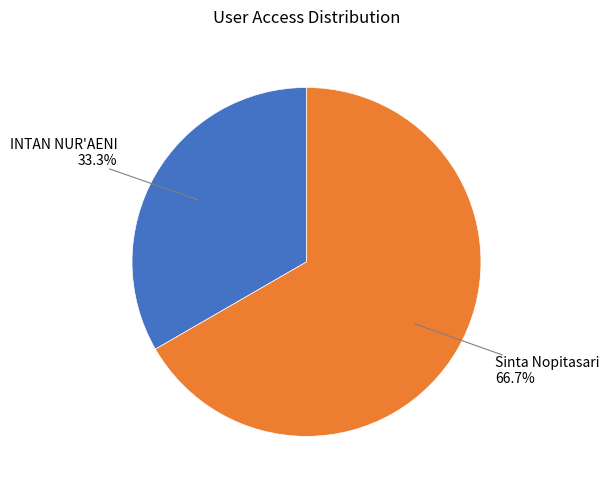

Combined, do Sinta Nopitasari and INTAN NUR'AENI account for over 50%?

Yes